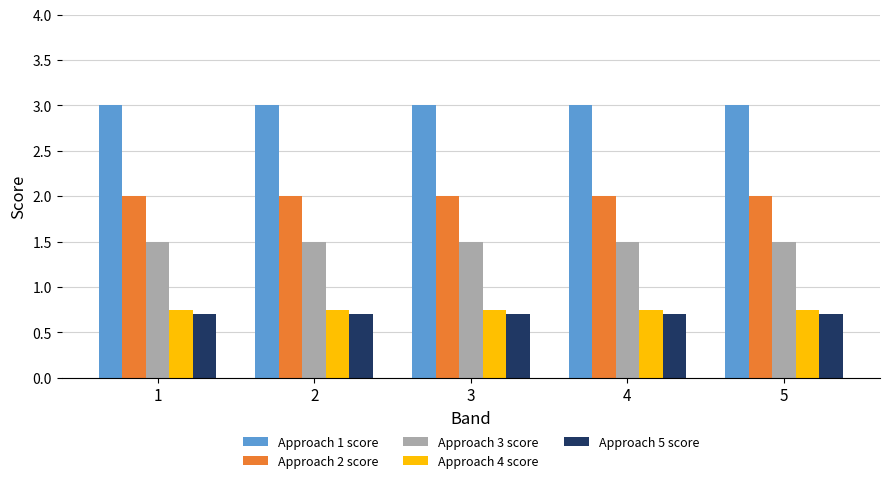

True or false: Approach 1 score has a value of 1.3 at 4.

False